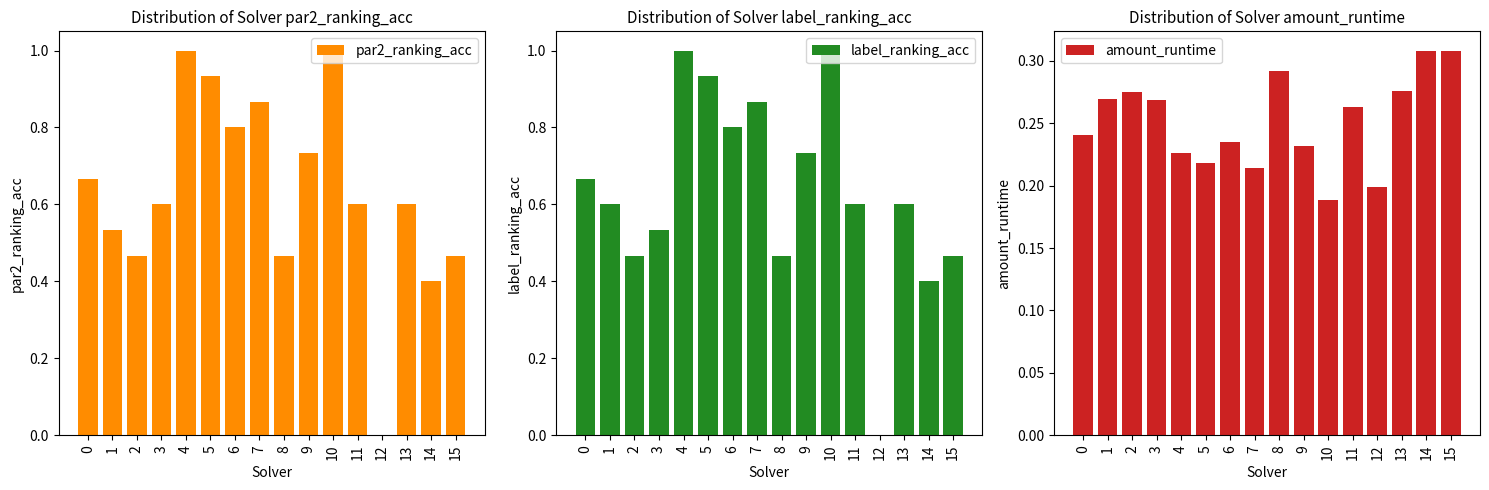

Reading right to left, list all the values displayed in this chart.

par2_ranking_acc: 0.5	0.4	0.6	0.0	0.6	1.0	0.7	0.5	0.9	0.8	0.9	1.0	0.6	0.5	0.5	0.7
label_ranking_acc: 0.5	0.4	0.6	0.0	0.6	1.0	0.7	0.5	0.9	0.8	0.9	1.0	0.5	0.5	0.6	0.7
amount_runtime: 0.3	0.3	0.3	0.2	0.3	0.2	0.2	0.3	0.2	0.2	0.2	0.2	0.3	0.3	0.3	0.2